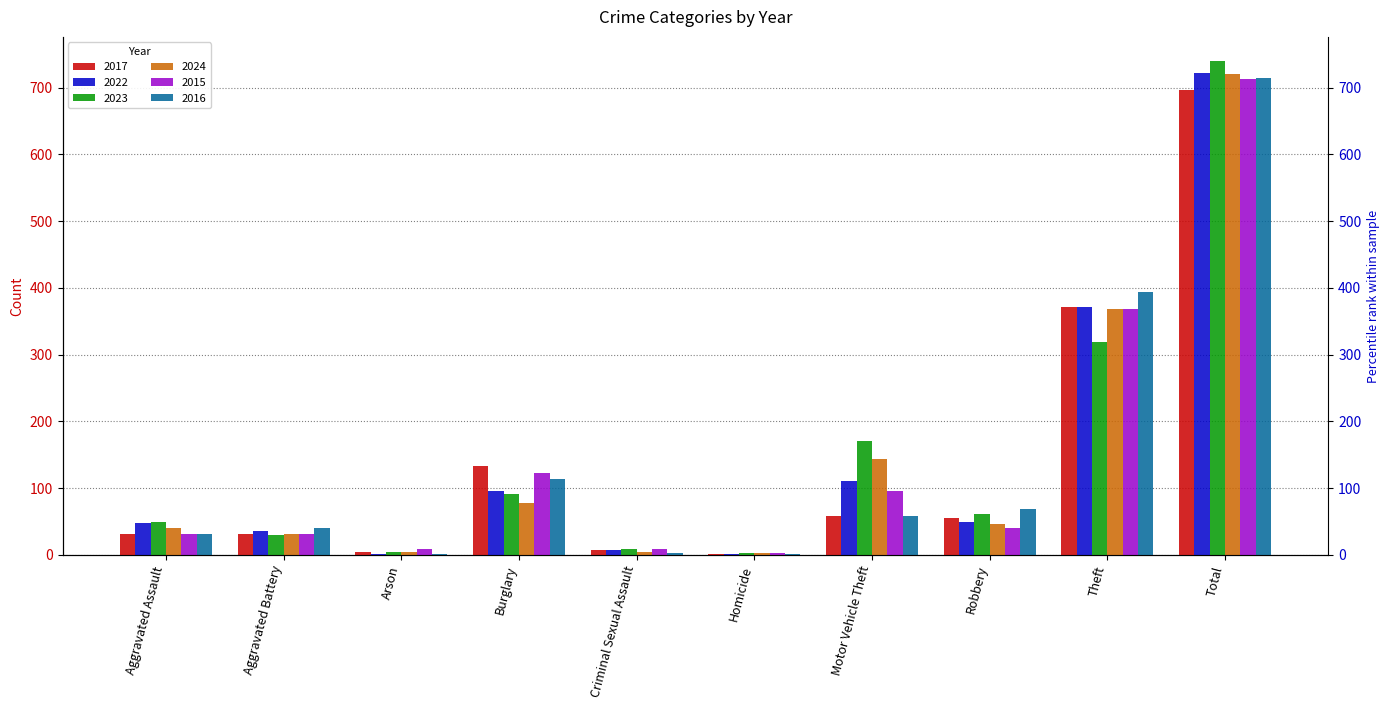

Reading left to right, extract all data points from this chart.

2017: Aggravated Assault=32	Aggravated Battery=32	Arson=5	Burglary=133	Criminal Sexual Assault=7	Homicide=2	Motor Vehicle Theft=59	Robbery=55	Theft=372	Total=697
2022: Aggravated Assault=48	Aggravated Battery=36	Arson=2	Burglary=95	Criminal Sexual Assault=7	Homicide=2	Motor Vehicle Theft=110	Robbery=50	Theft=372	Total=722
2023: Aggravated Assault=50	Aggravated Battery=30	Arson=5	Burglary=91	Criminal Sexual Assault=9	Homicide=3	Motor Vehicle Theft=171	Robbery=61	Theft=319	Total=739
2024: Aggravated Assault=41	Aggravated Battery=31	Arson=4	Burglary=77	Criminal Sexual Assault=5	Homicide=3	Motor Vehicle Theft=143	Robbery=47	Theft=369	Total=720
2015: Aggravated Assault=32	Aggravated Battery=31	Arson=9	Burglary=123	Criminal Sexual Assault=9	Homicide=3	Motor Vehicle Theft=96	Robbery=41	Theft=369	Total=713
2016: Aggravated Assault=32	Aggravated Battery=41	Arson=1	Burglary=113	Criminal Sexual Assault=3	Homicide=2	Motor Vehicle Theft=59	Robbery=69	Theft=394	Total=714